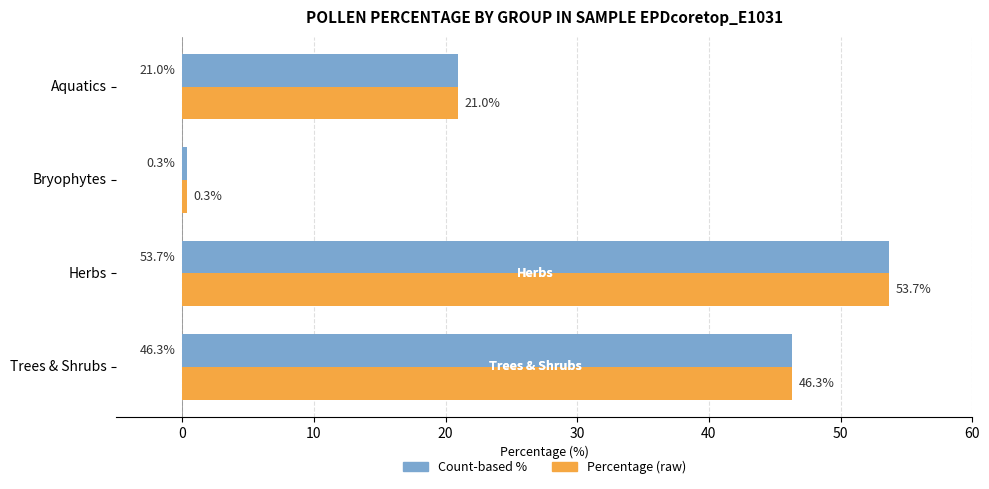

What is the smallest value displayed?

0.3